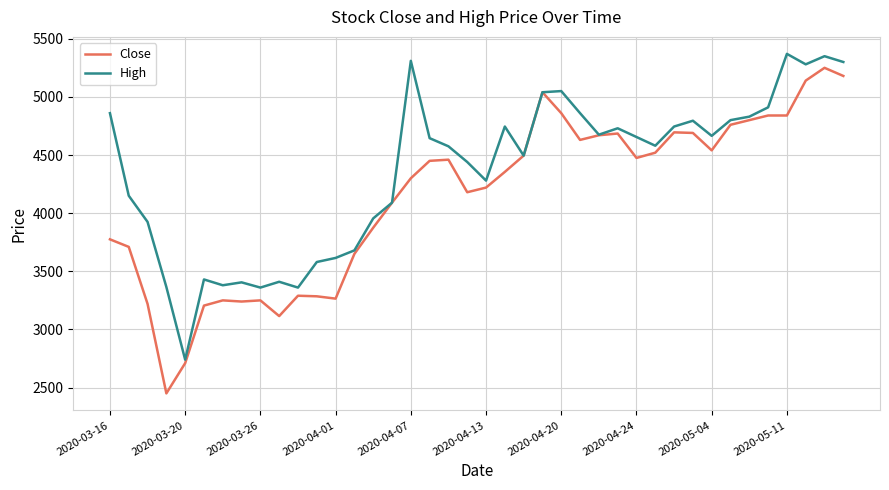

Which series has the largest total across all categories?

High